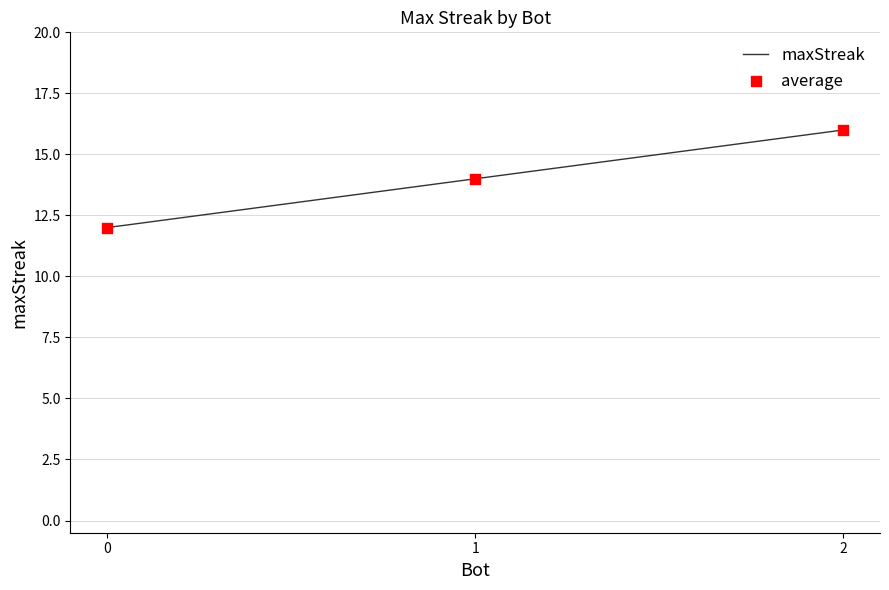

Is the value of maxStreak at 1 greater than the value of average at 0?

Yes